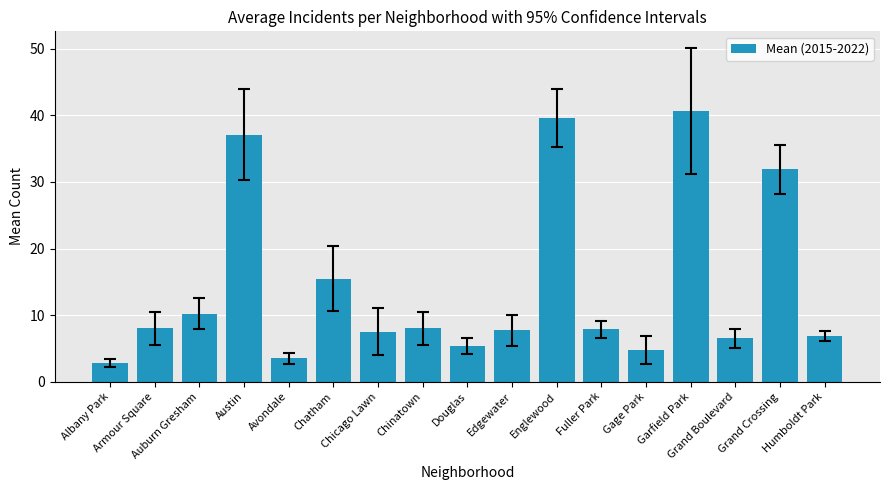

What is the value of the 6th bar from the left?

15.5